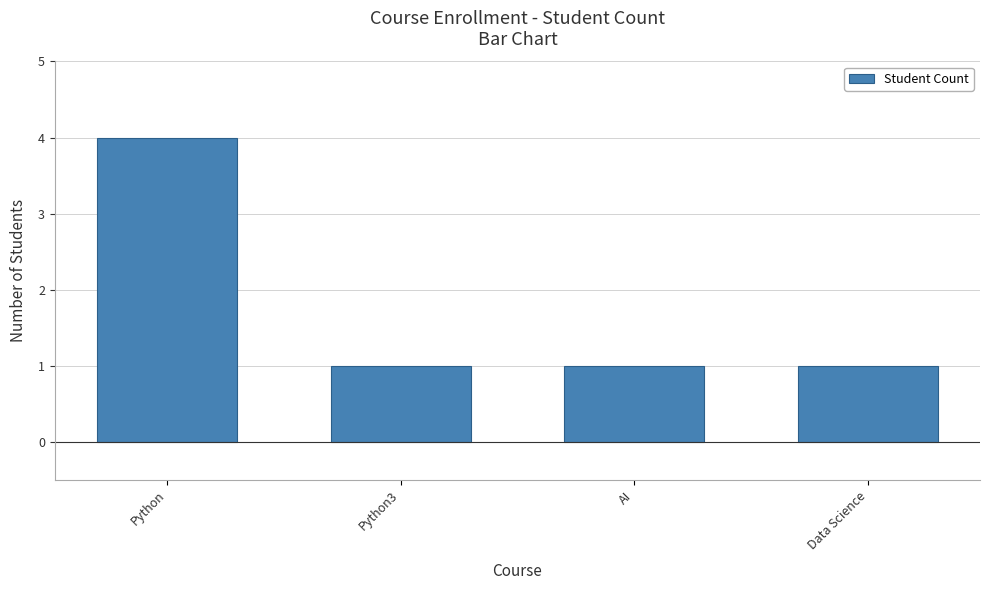

How many bars are there in total?

4